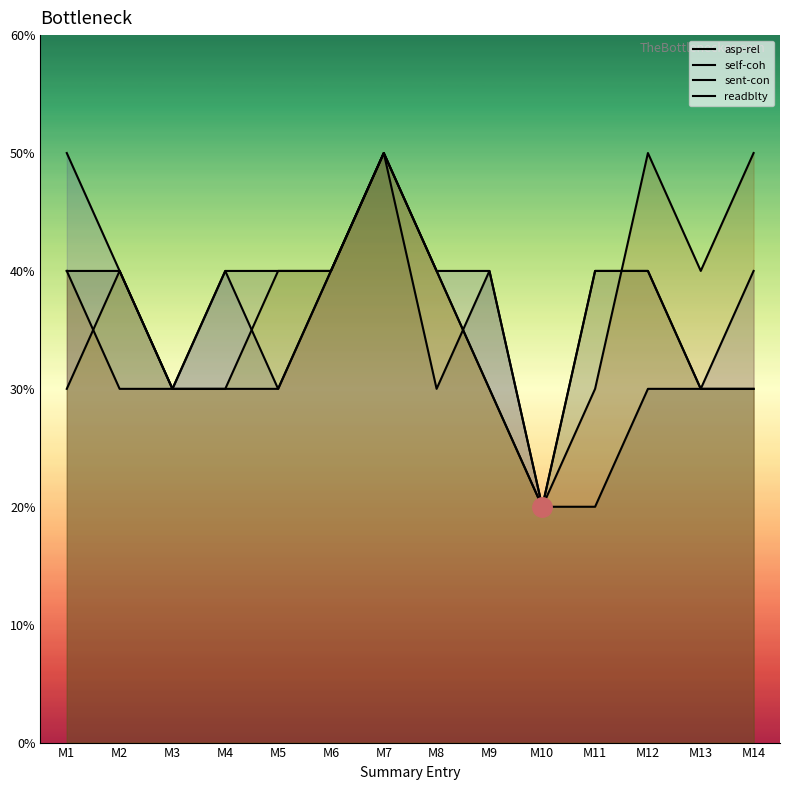

Rank the series by their average value, from lowest to highest.

asp-rel, sent-con, readblty, self-coh